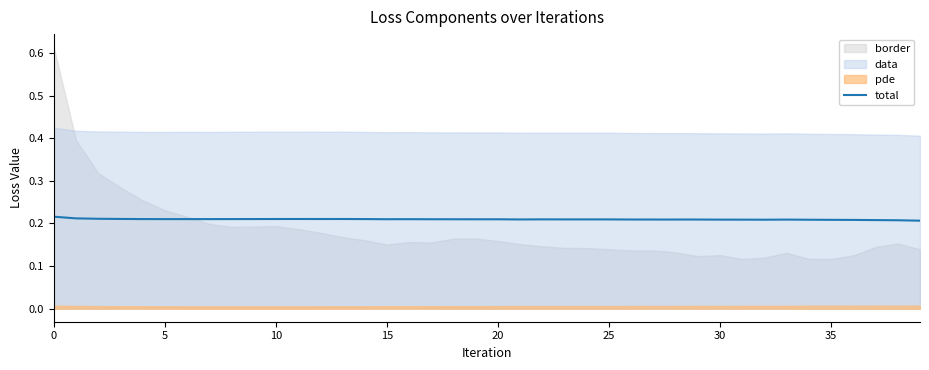

The value of total at 30 is 0.1. True or false?

False